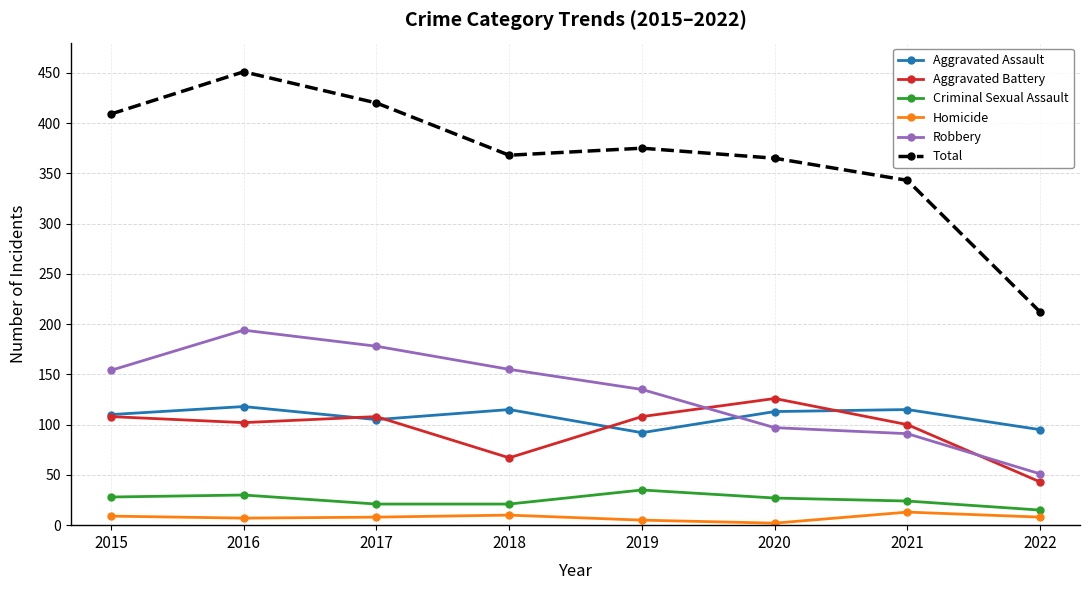

How many data points in Aggravated Assault are less than 113?

4